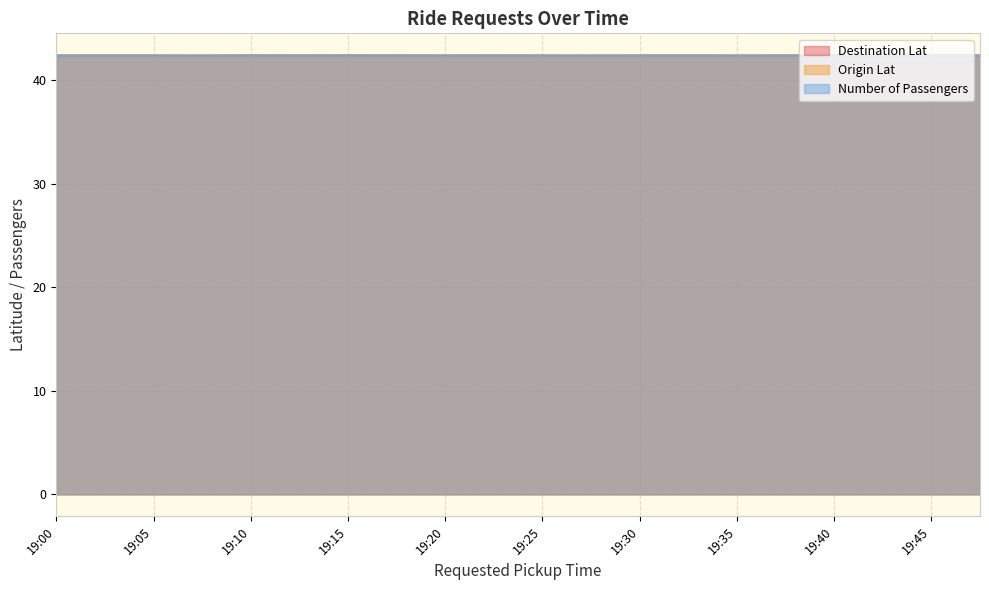

What is the smallest value displayed?

42.4